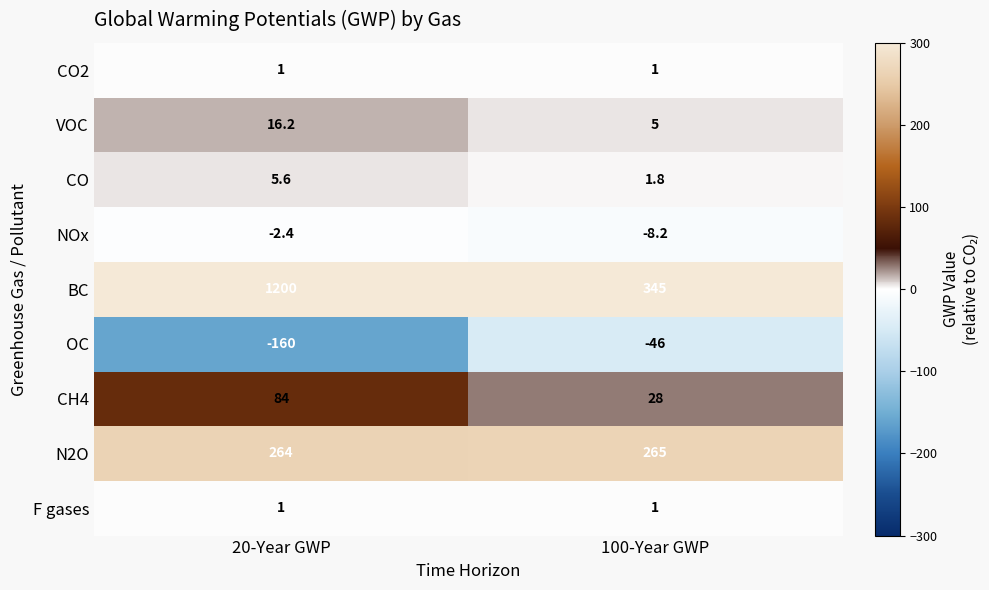

Which series has the largest total across all categories?

BC